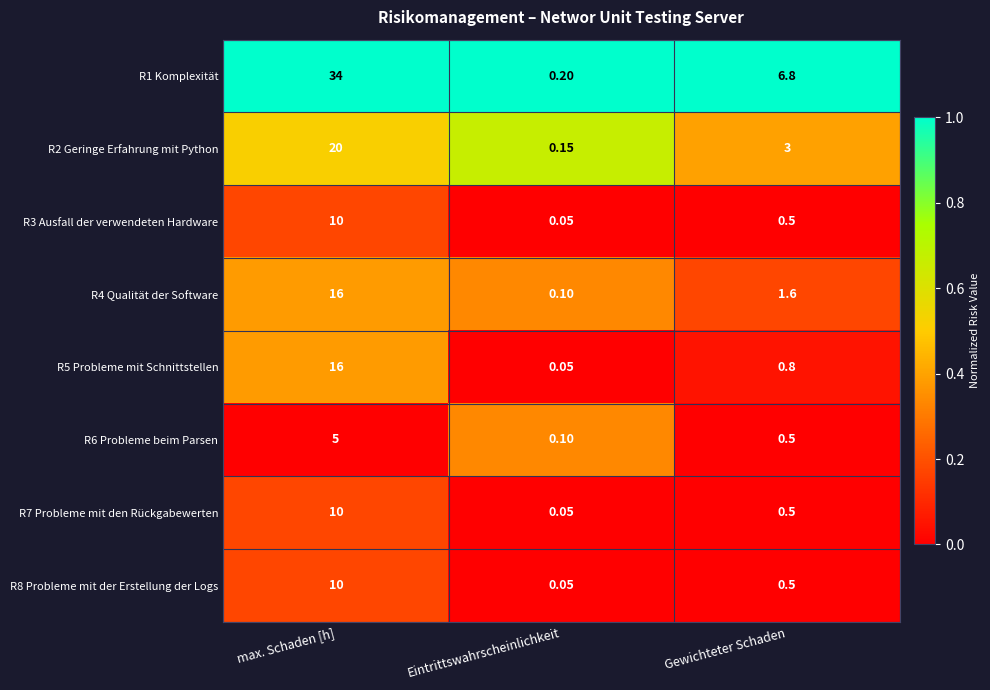

At which label is R4 Qualität der Software closest to 8?

Gewichteter Schaden